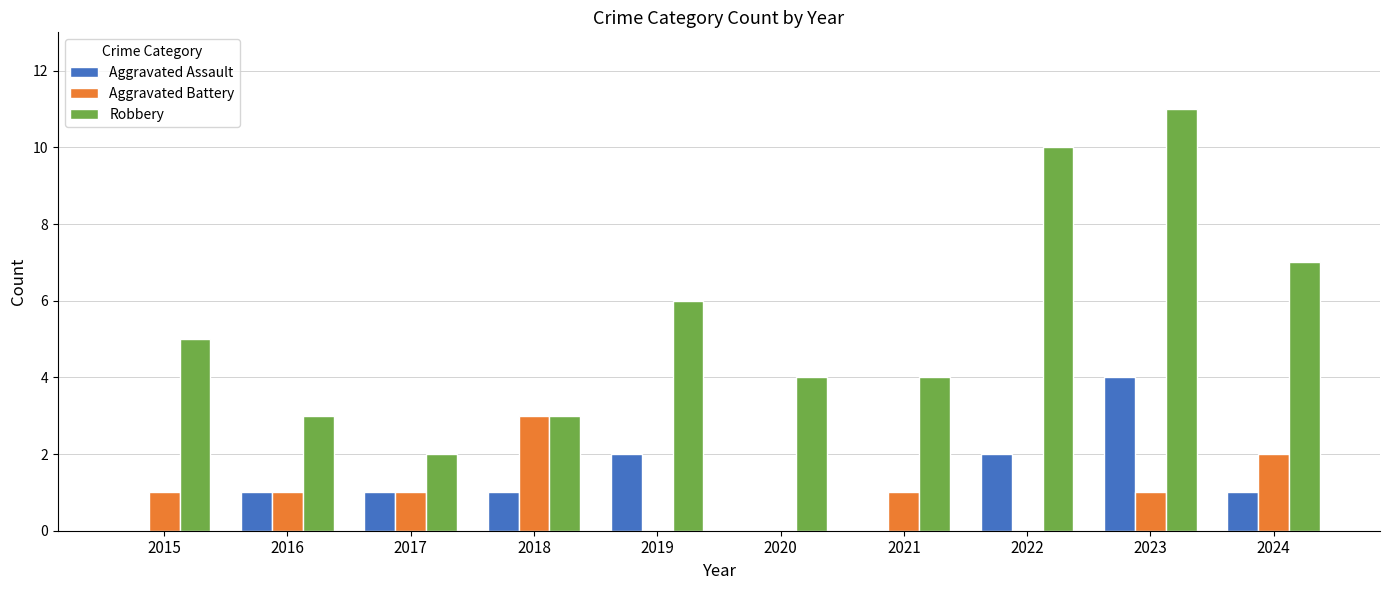

At which category does the chart reach its peak across all series?

2023